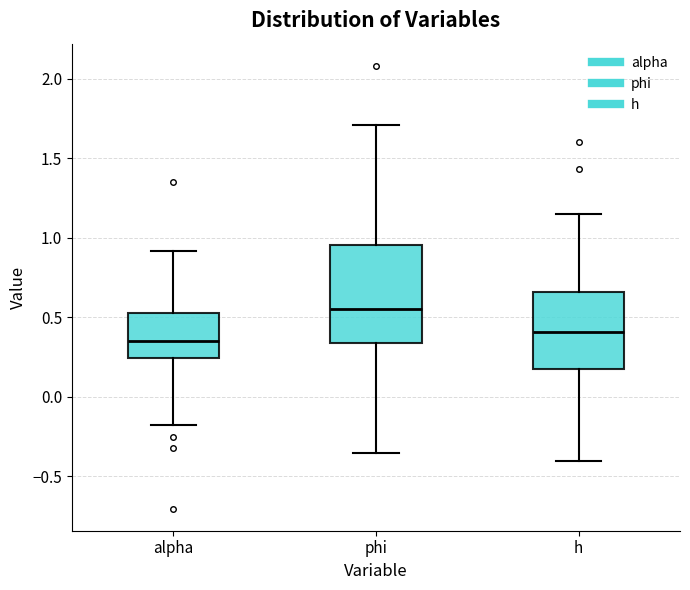

Reading left to right, transcribe this box plot: for each box, give where its median line is, the range the box spans, and where its two whiskers end, as read against the y-axis. The values are not printed on the chart, so give them approximately, as read against the axis.

alpha: median 0.35, box 0.25 to 0.55, whiskers -0.15 to 0.90
phi: median 0.55, box 0.35 to 0.95, whiskers -0.35 to 1.70
h: median 0.40, box 0.15 to 0.65, whiskers -0.40 to 1.15